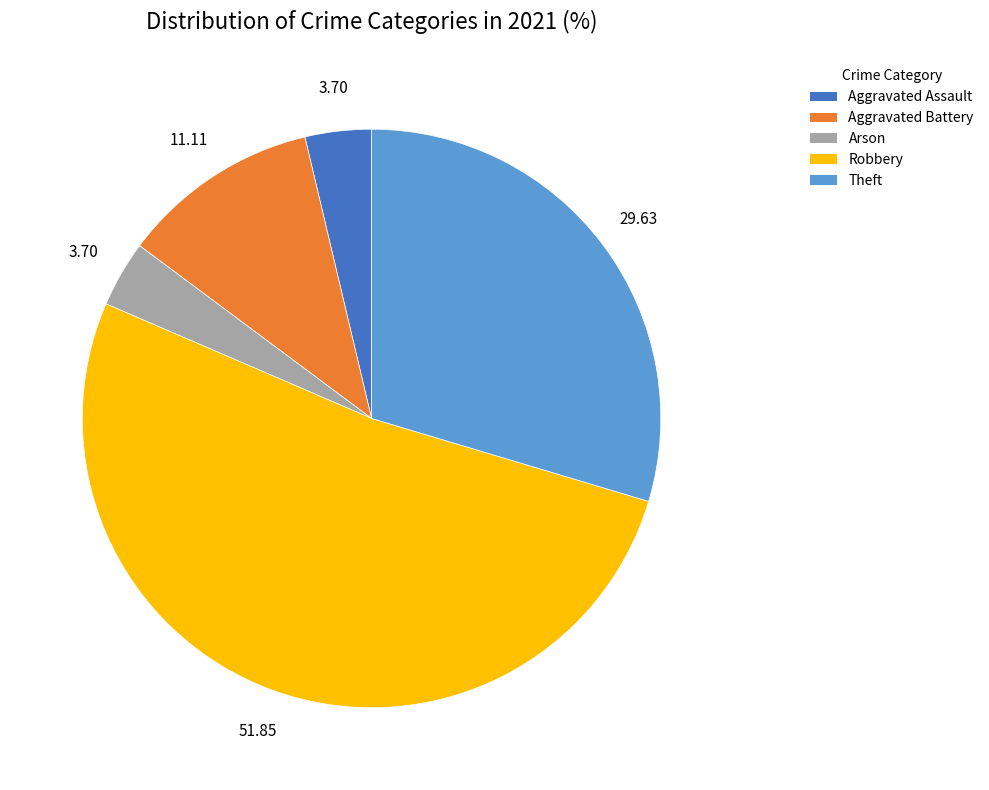

Count the number of slices in the pie.

5